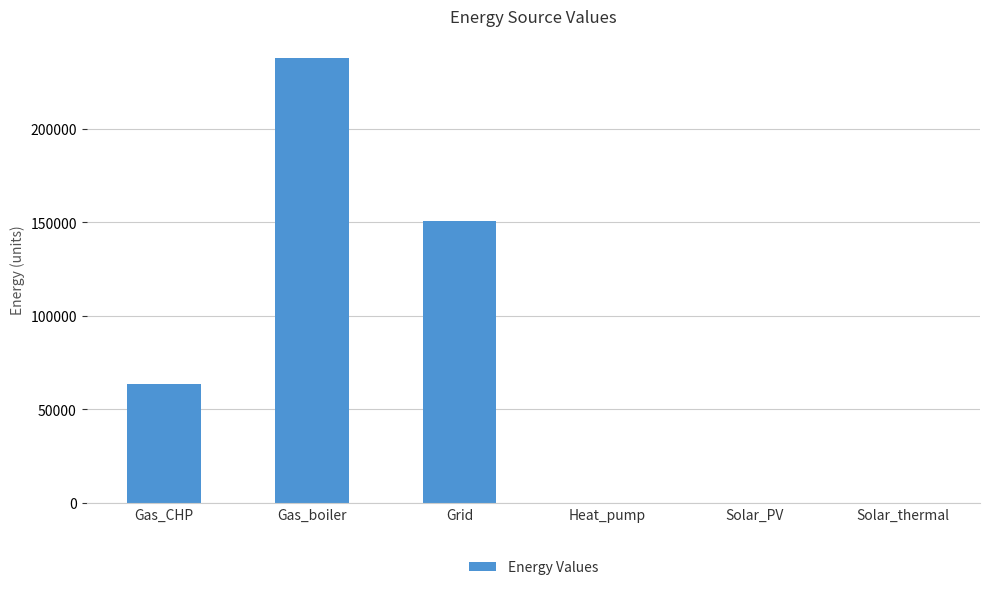

What is the maximum value shown in the chart?

237827.9